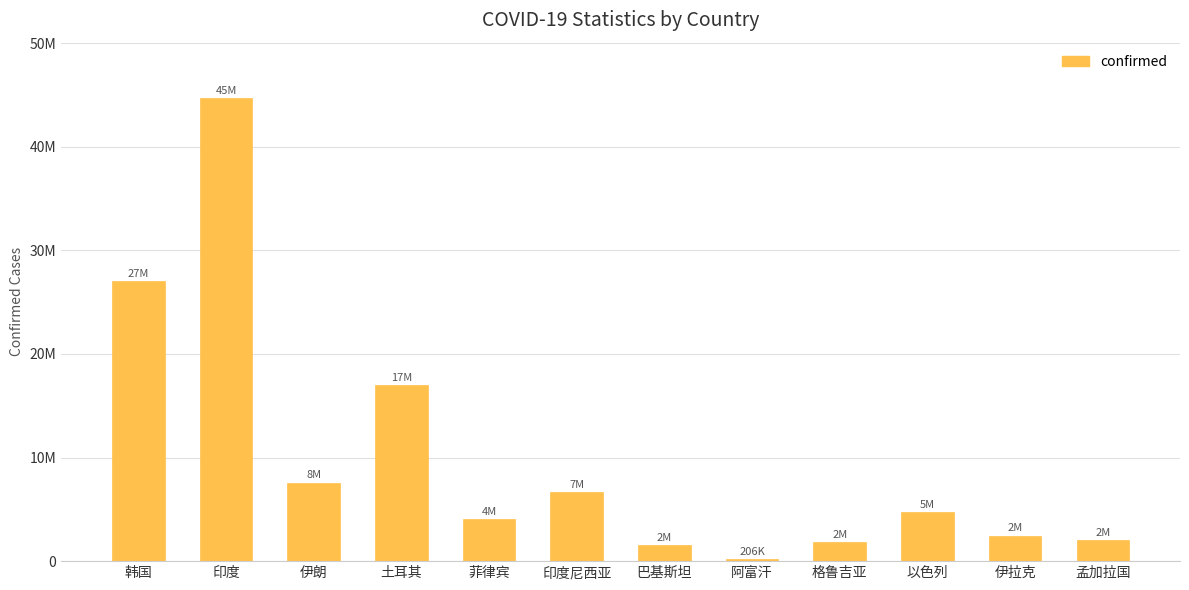

Which has a higher value, 伊拉克 or 韩国?

韩国